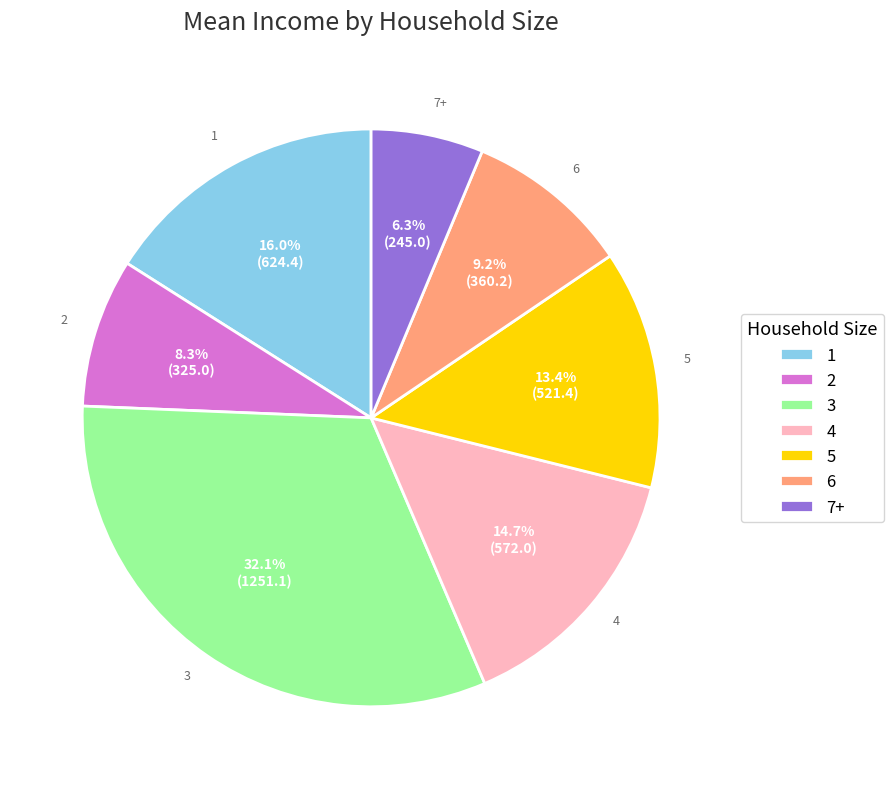

How many segments does this pie chart have?

7